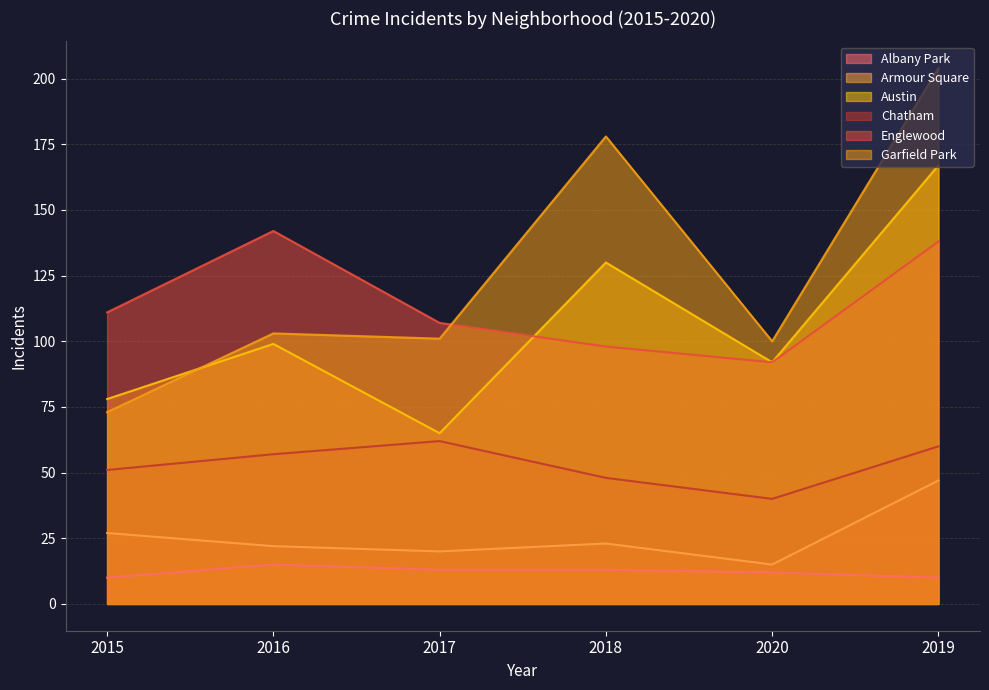

Which series has the largest total across all categories?

Garfield Park